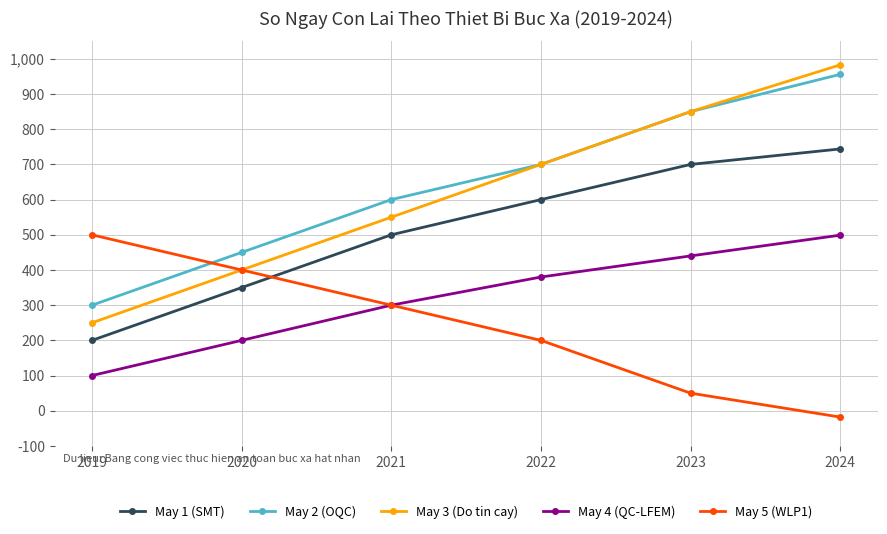

At 2019, list the series in order from largest to smallest.

May 5 (WLP1), May 2 (OQC), May 3 (Do tin cay), May 1 (SMT), May 4 (QC-LFEM)